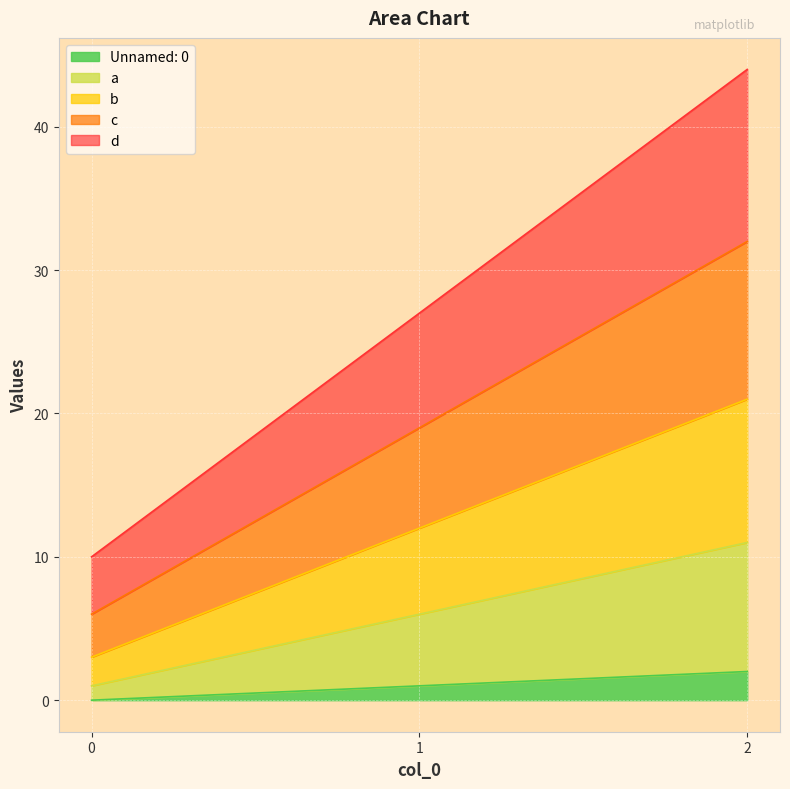

List the labels in order of d value, smallest first.

0, 1, 2